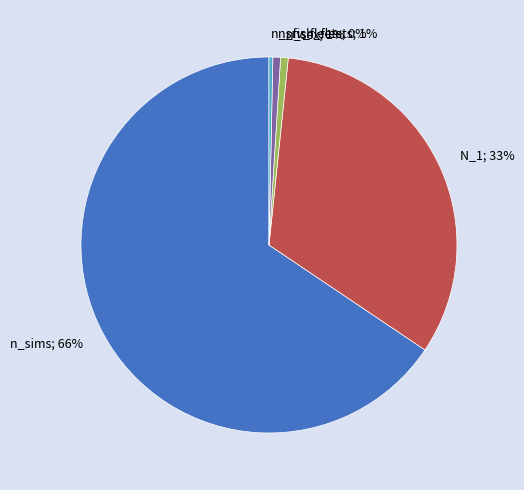

Is there a majority slice in this chart?

Yes